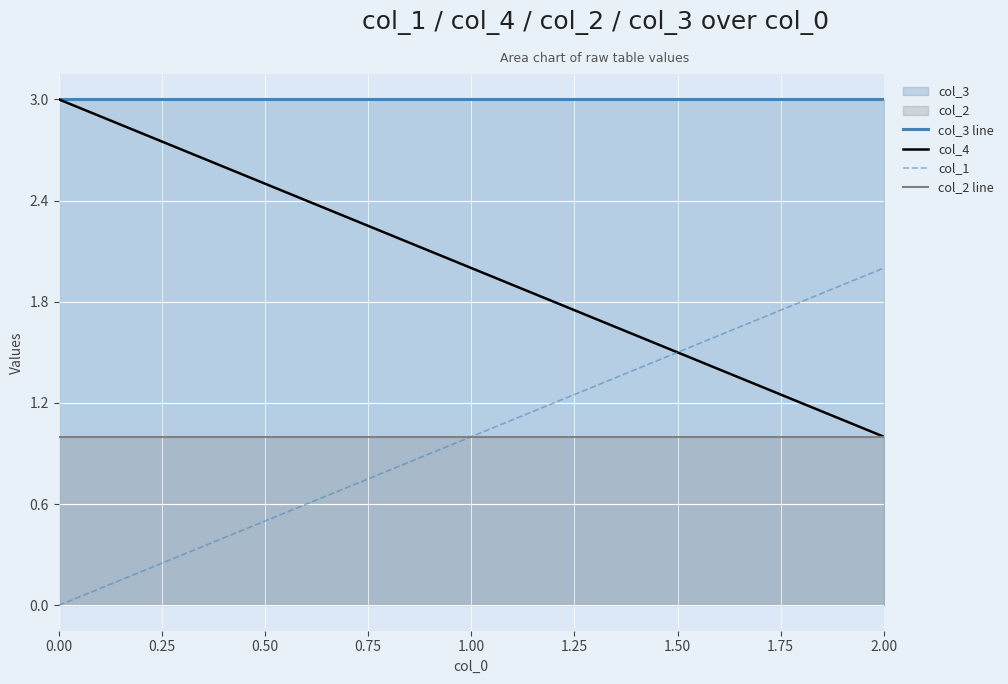

What is the sum of all col_4 values?

6